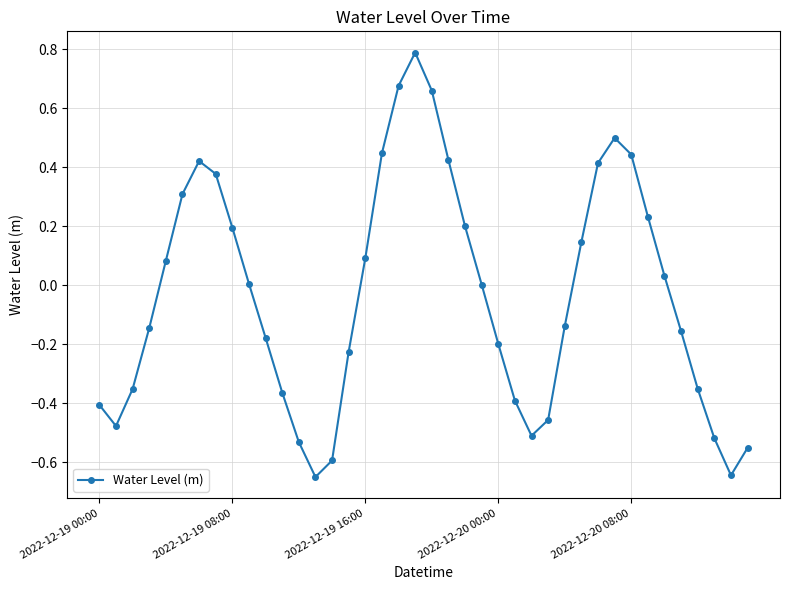

How many points are lower than both their immediate neighbors (excluding endpoints)?

4